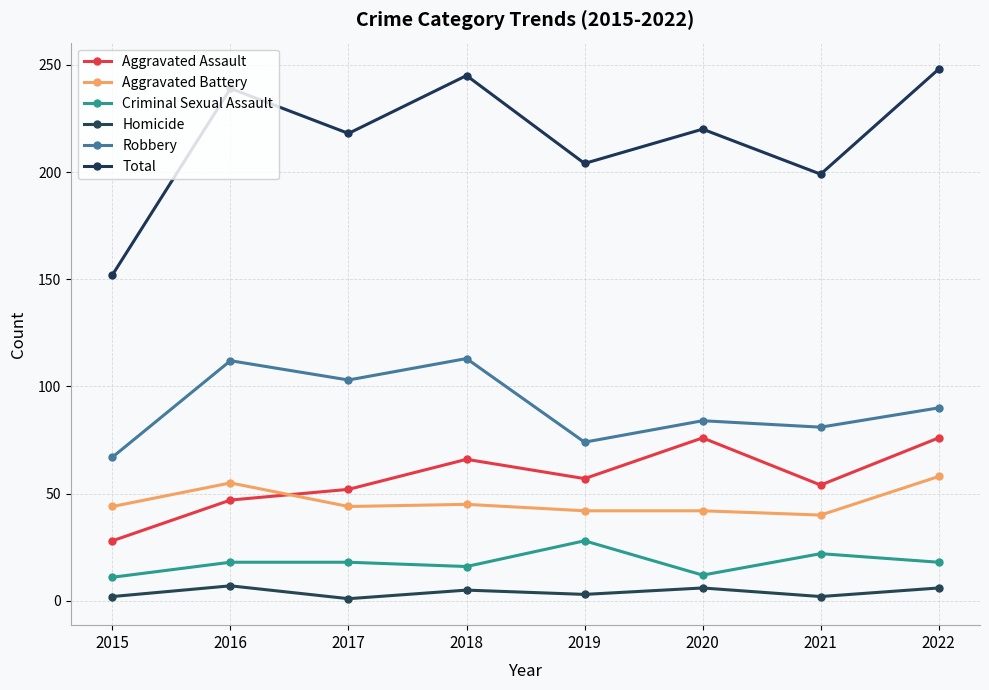

At which label does Homicide reach its peak?

2016